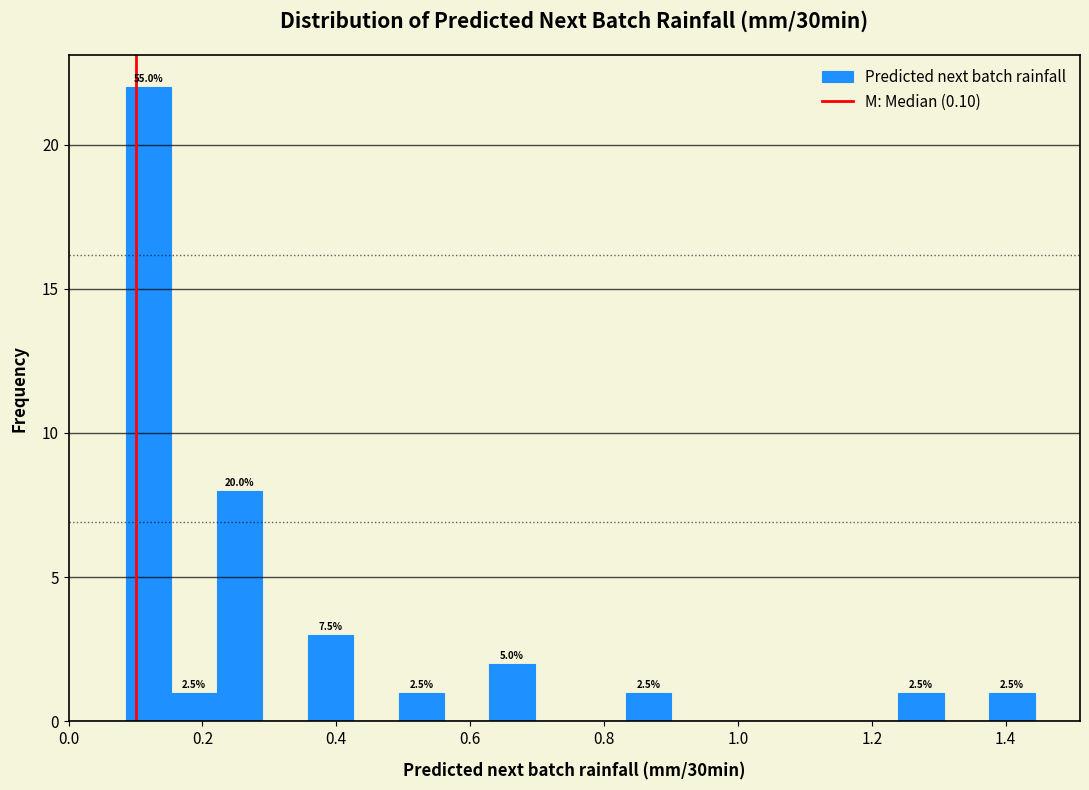

Around what value on the x-axis is the tallest bar? Give the approximate position of its centre, as read against the axis.

0.12